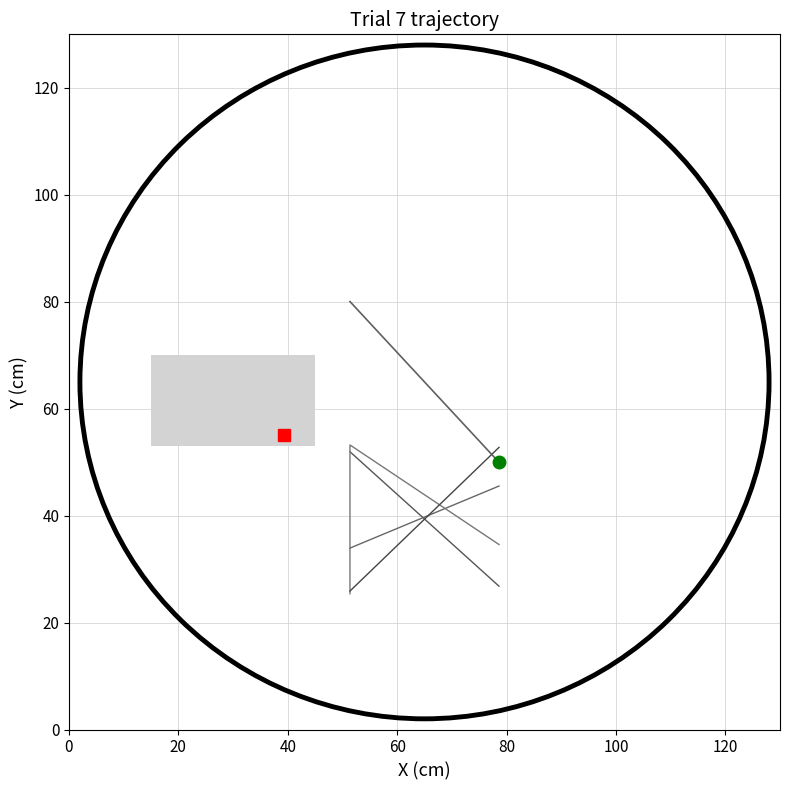

Does the chart display data point markers on the line(s)?

No